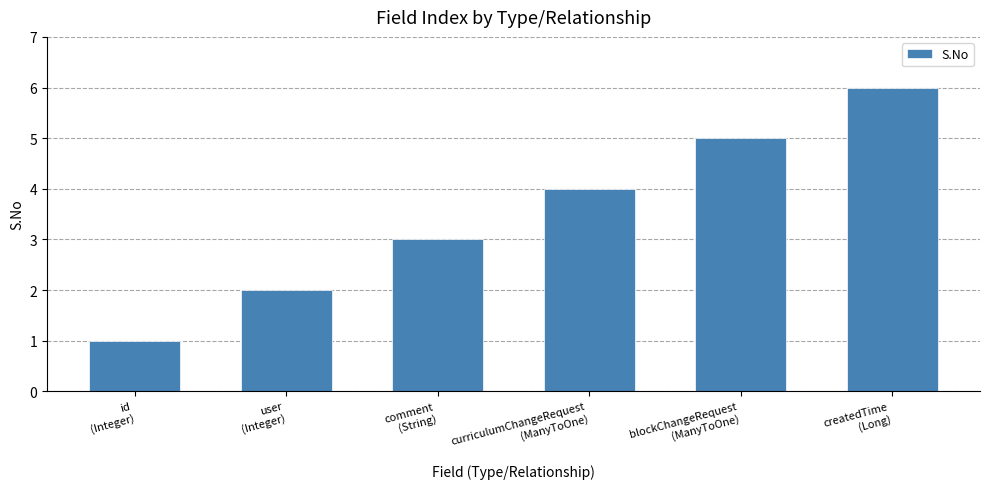

What is the label of the 3rd bar from the left?

comment
(String)